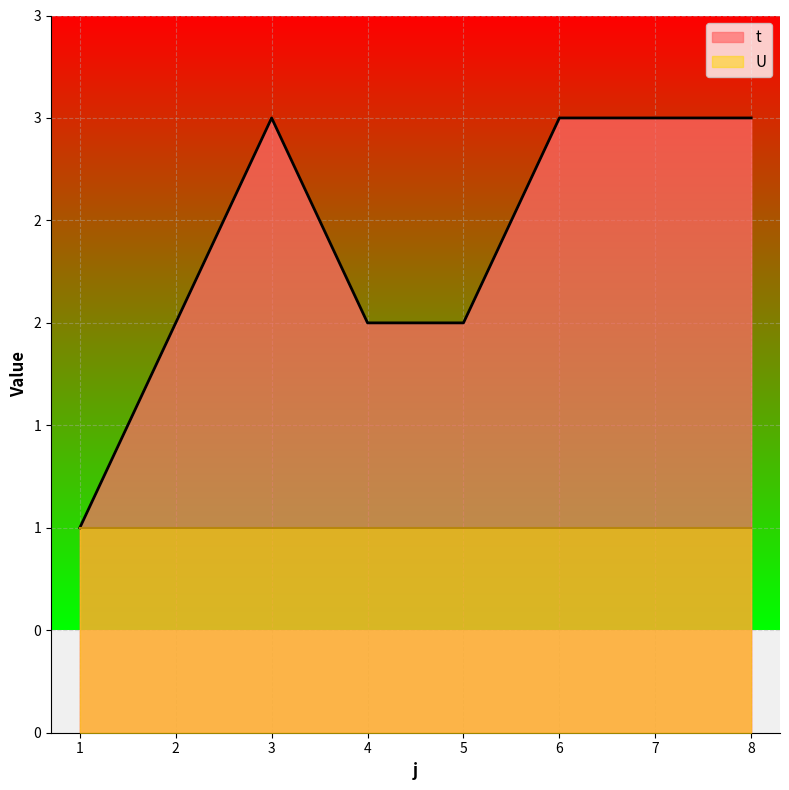

Reading left to right, transcribe all the data shown in this chart.

1	2	3	2	2	3	3	3